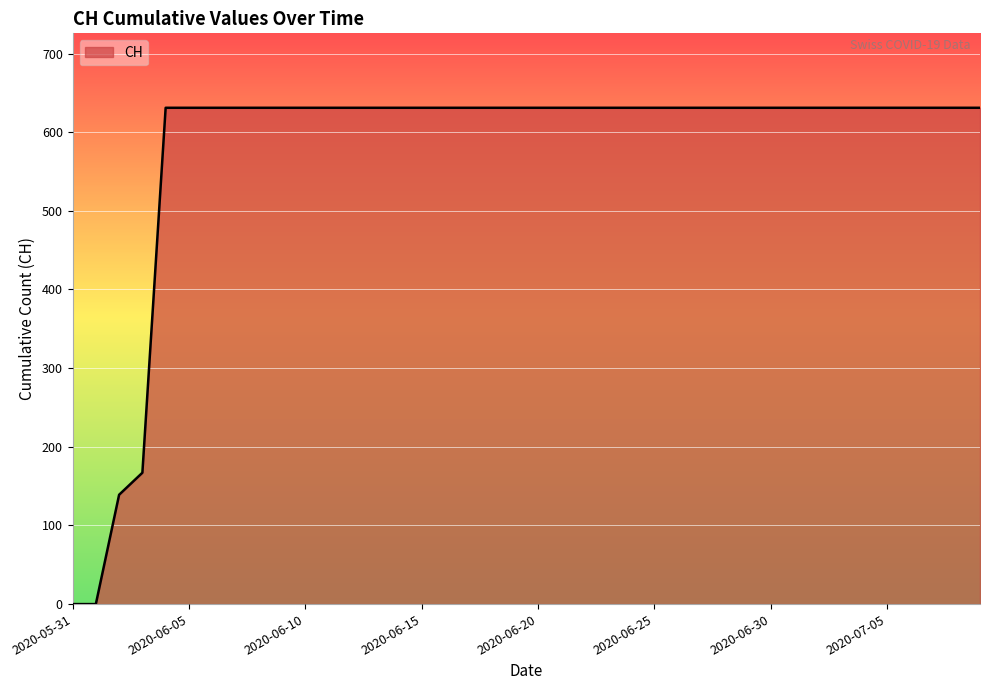

What is the maximum value shown in the chart?

631